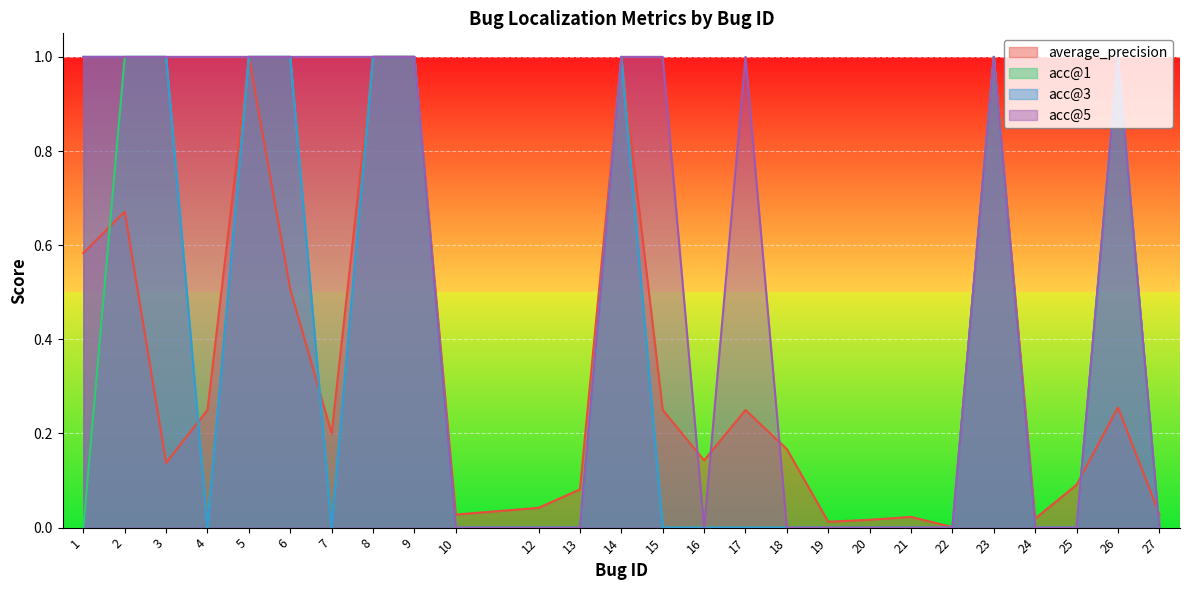

What is the sum of the average_precision values at 4 and 13?

0.3